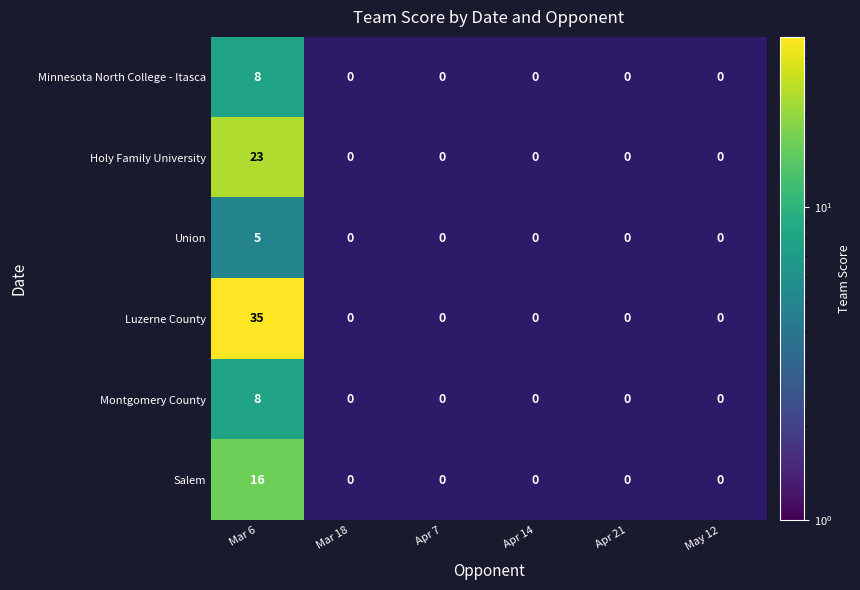

At which category does the chart reach its minimum across all series?

Mar 18